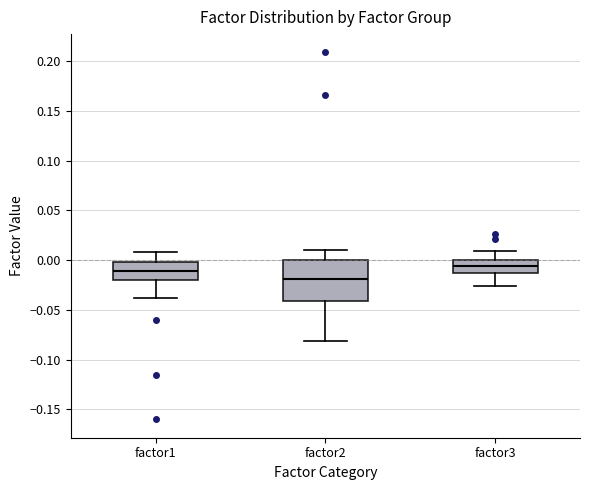

Reading left to right, transcribe this box plot: for each box, give where its median line is, the range the box spans, and where its two whiskers end, as read against the y-axis. The values are not printed on the chart, so give them approximately, as read against the axis.

factor1: median -0.010, box -0.020 to 0.000, whiskers -0.040 to 0.010
factor2: median -0.020, box -0.040 to 0.000, whiskers -0.080 to 0.010
factor3: median -0.005, box -0.015 to 0.000, whiskers -0.025 to 0.010